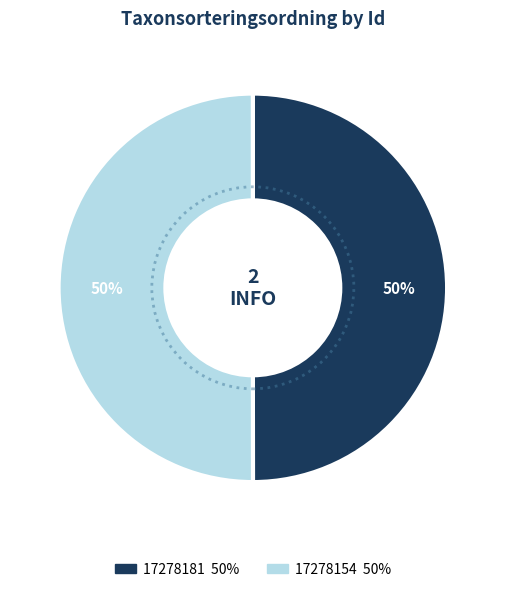

Is the sum of 17278181 and 17278154 greater than half?

Yes